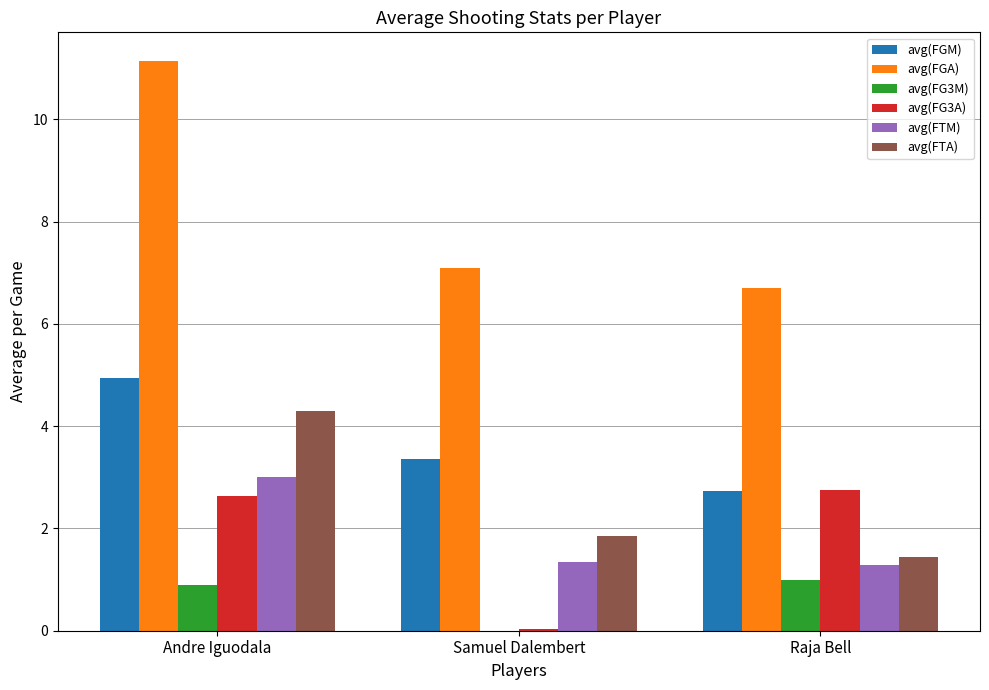

What is the sum of all avg(FGM) values?

11.0